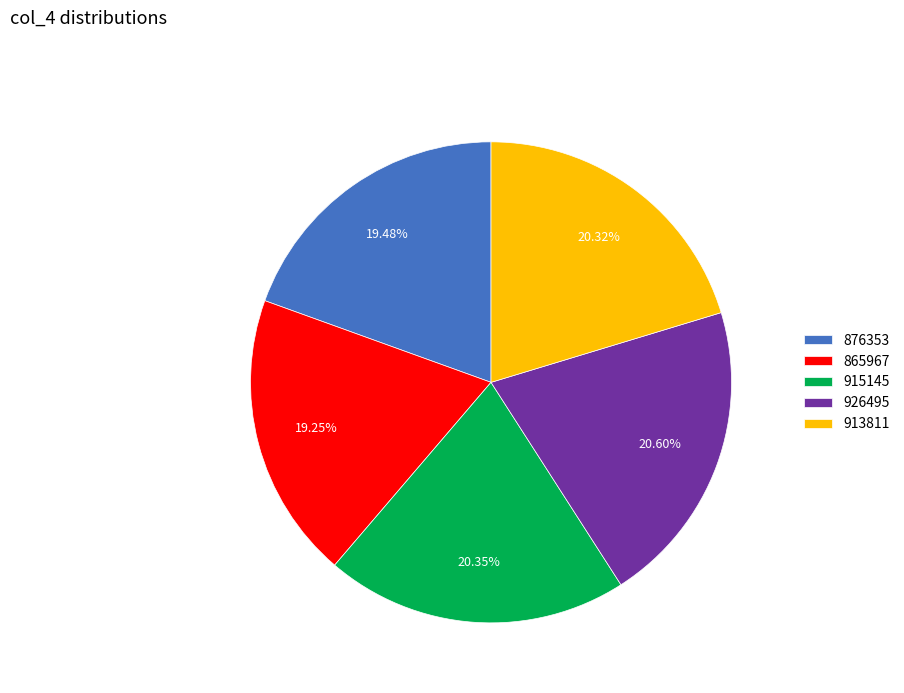

Which has a higher value, 926495 or 876353?

926495